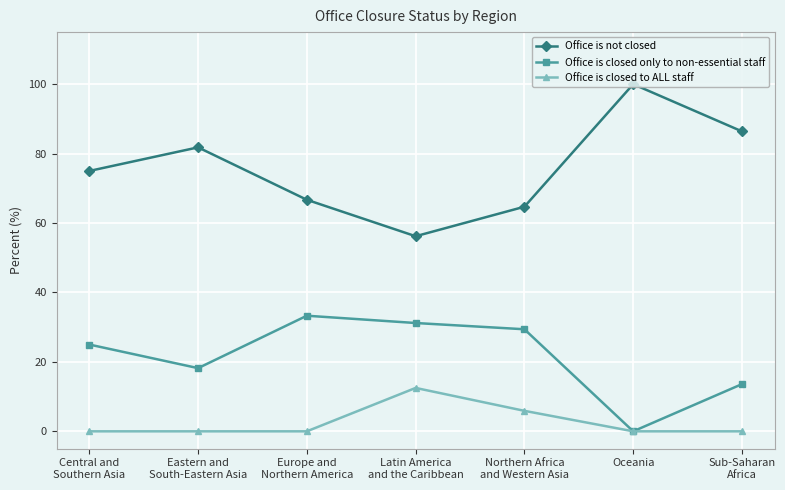

At which label does Office is closed only to non-essential staff reach its peak?

Europe and
Northern America